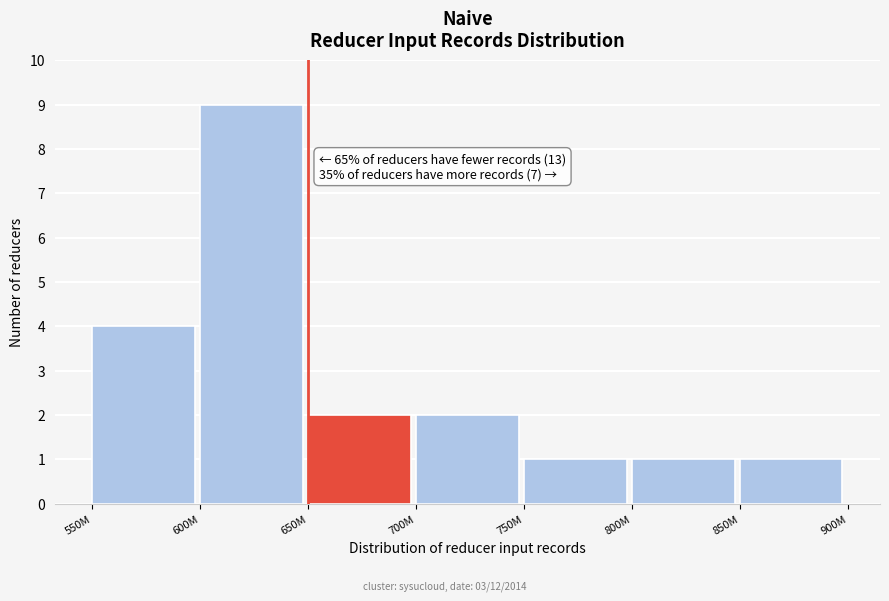

Reading left to right, transcribe all the data shown in this chart.

550M=4	600M=9	650M=2	700M=2	750M=1	800M=1	850M=1